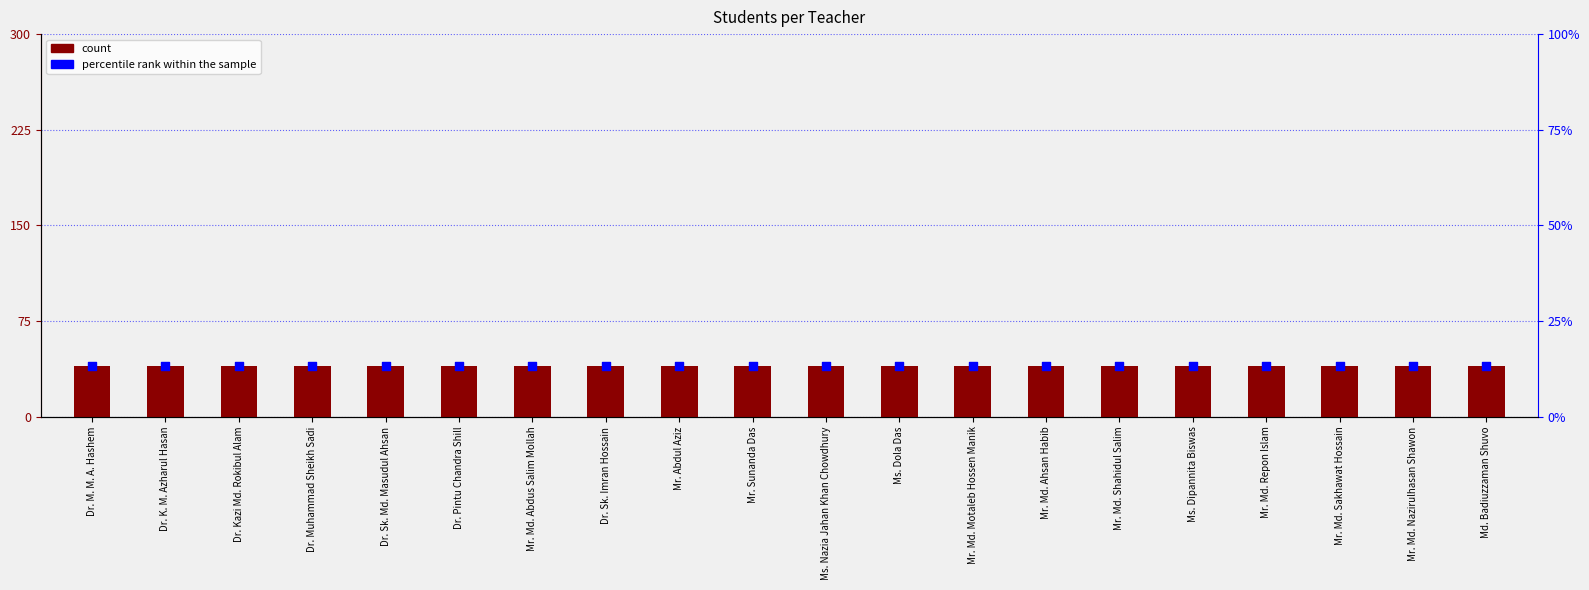

At how many categories does at least one series exceed 24?

20